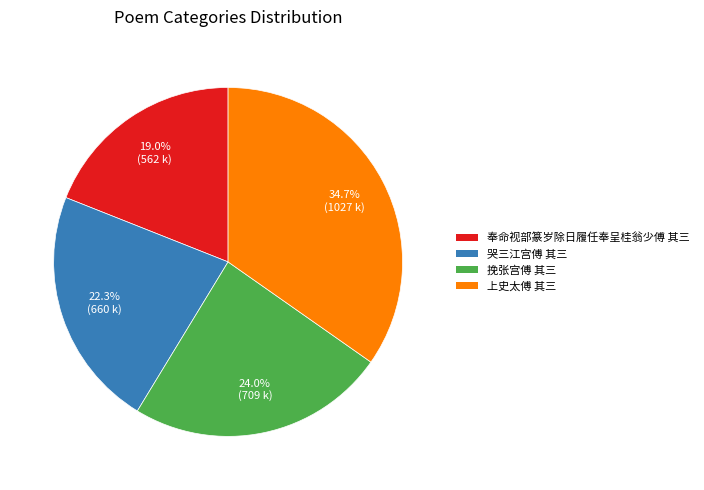

Does 挽张宫傅 其三 account for over 50% of the chart?

No